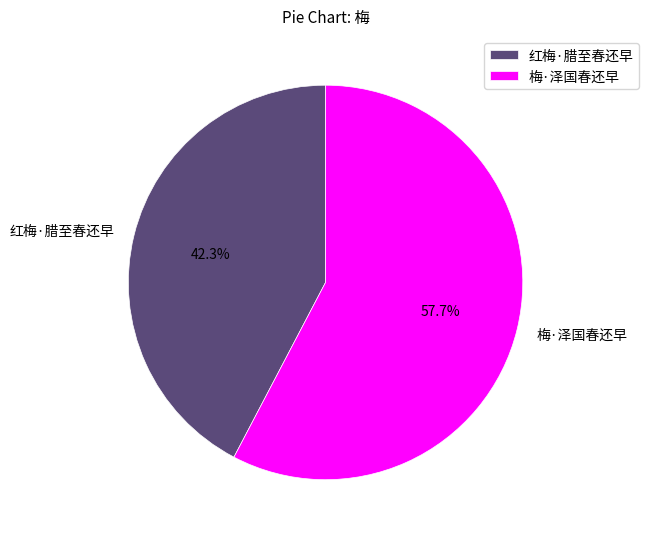

To the nearest percent, what percentage of the pie is 红梅·腊至春还早?

42%